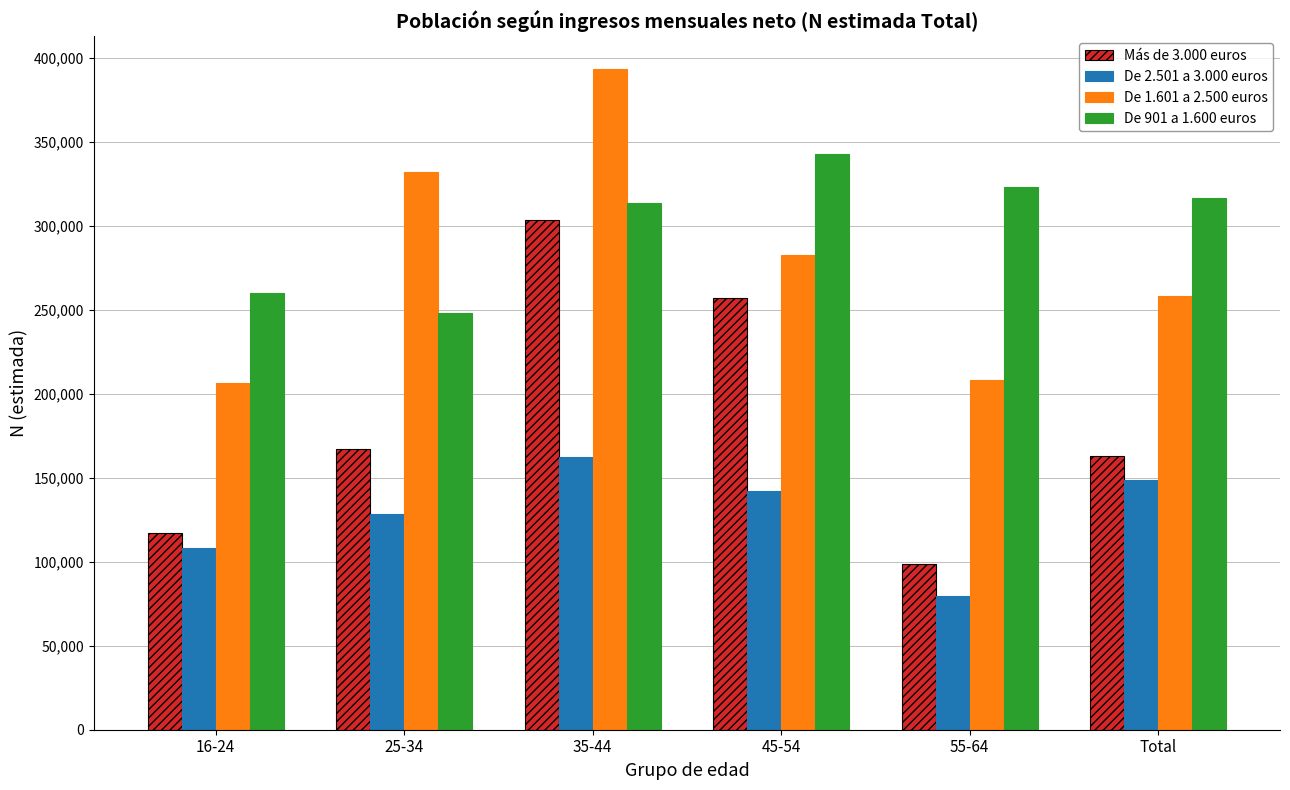

Between 35-44 and 45-54, which series saw the biggest shift?

De 1.601 a 2.500 euros